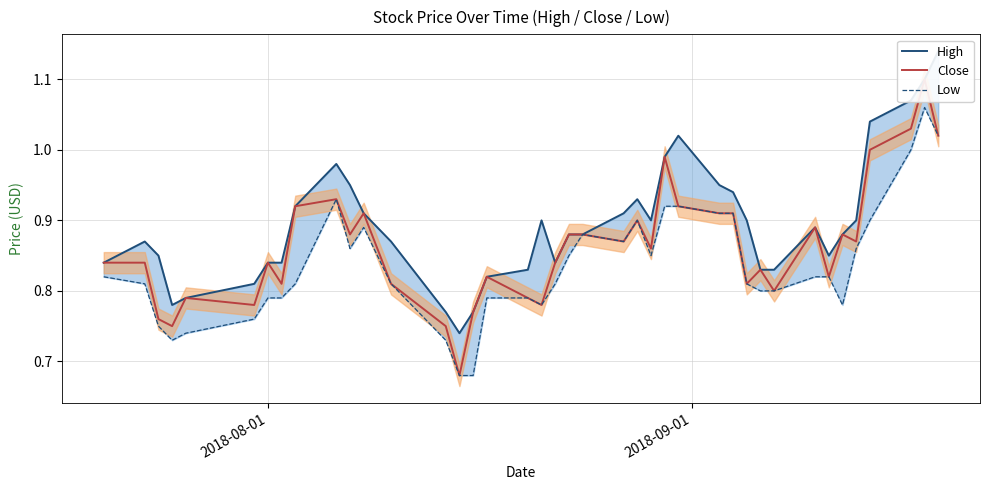

List the series in order of their peak value, highest first.

High, Close, Low